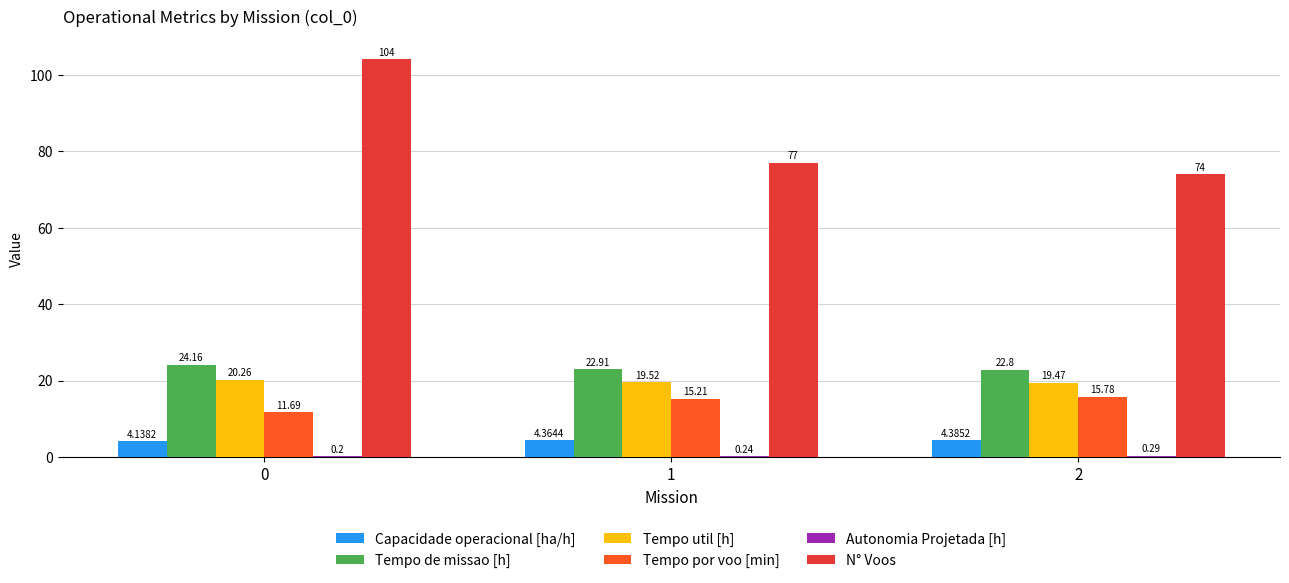

Which series has the largest total across all categories?

N° Voos